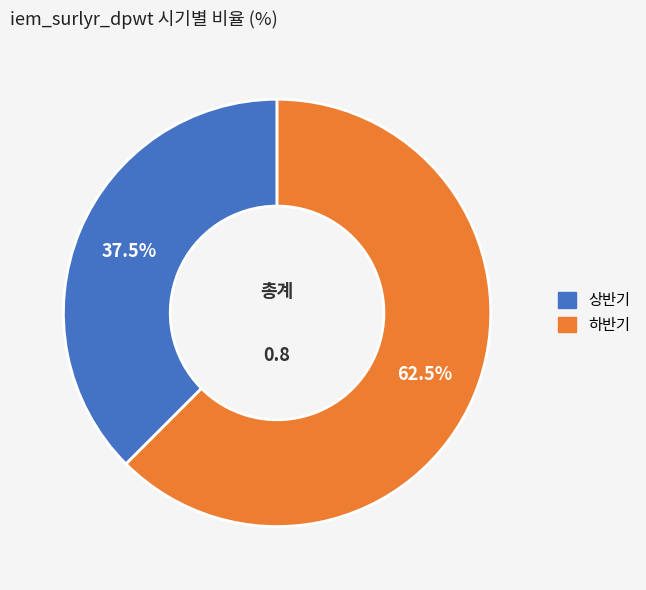

What percentage do 하반기 and 상반기 together represent?

100.0%